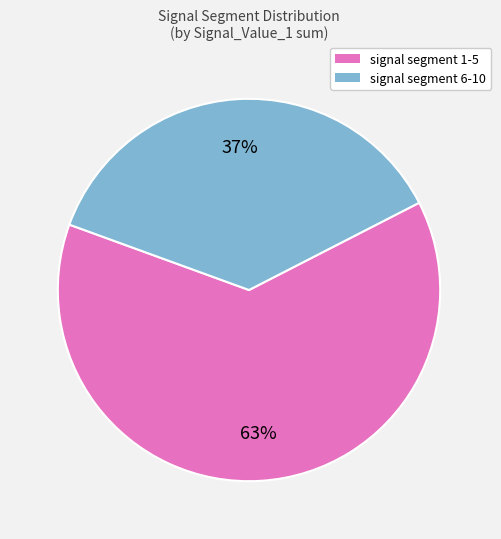

Is there any slice that represents more than half of the pie?

Yes